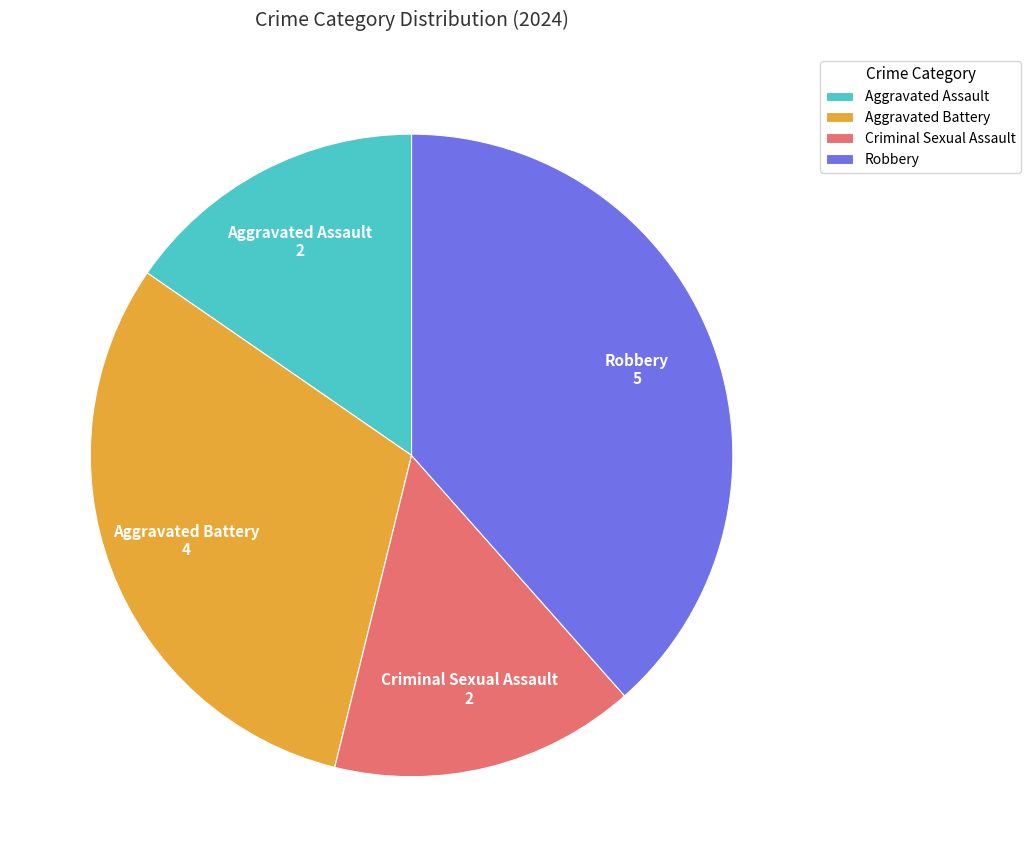

Is it true that Criminal Sexual Assault is 15% of the pie?

True